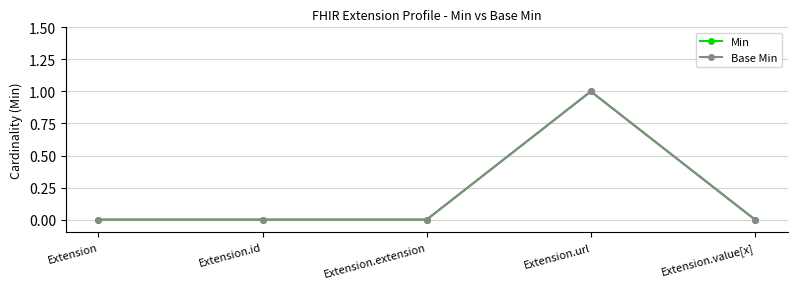

What is the label of the 4th point from the right?

Extension.id